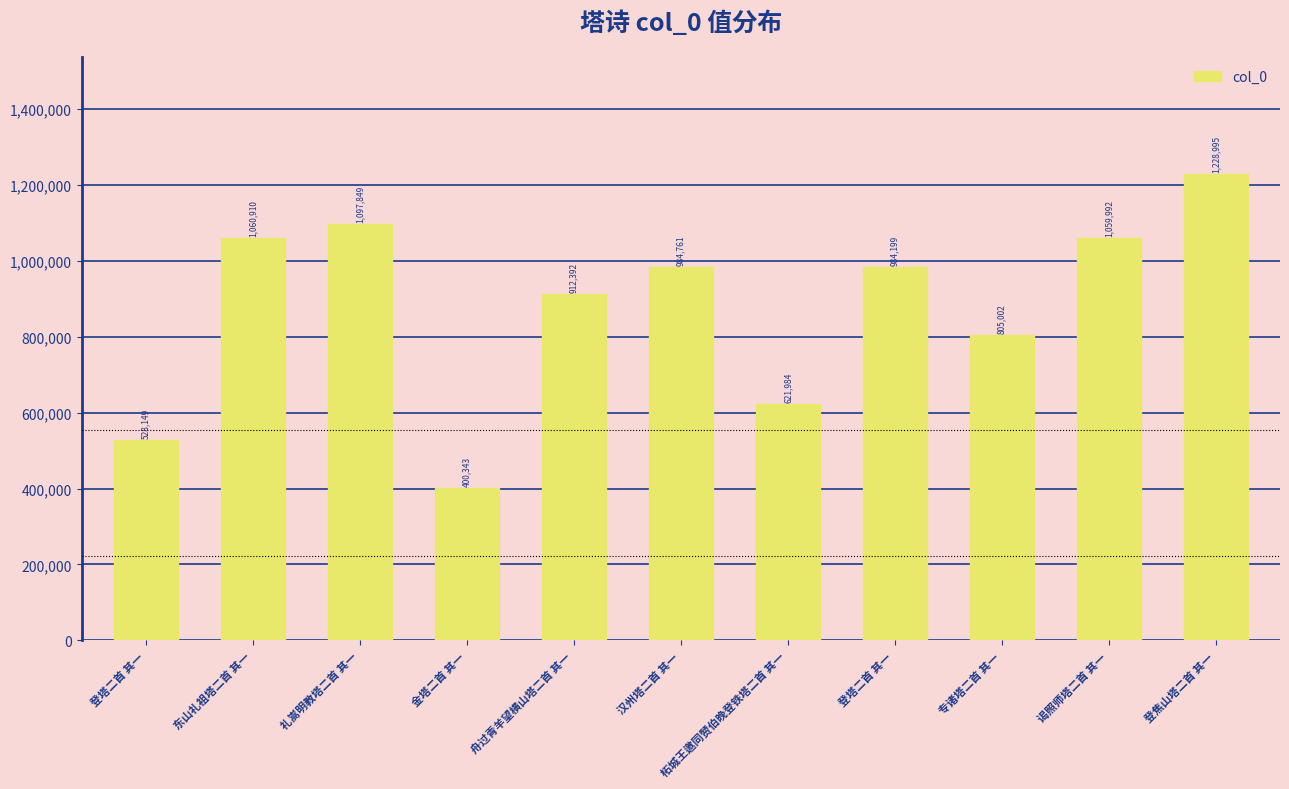

Which label corresponds to the smallest value in the chart?

金塔二首 其一